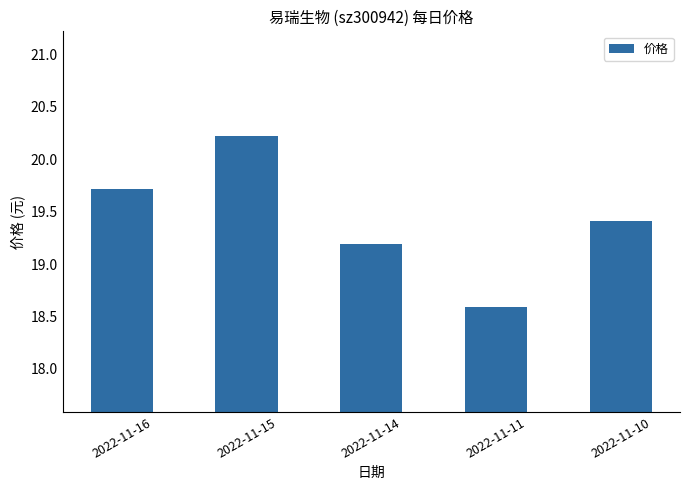

How many values are below 19?

1